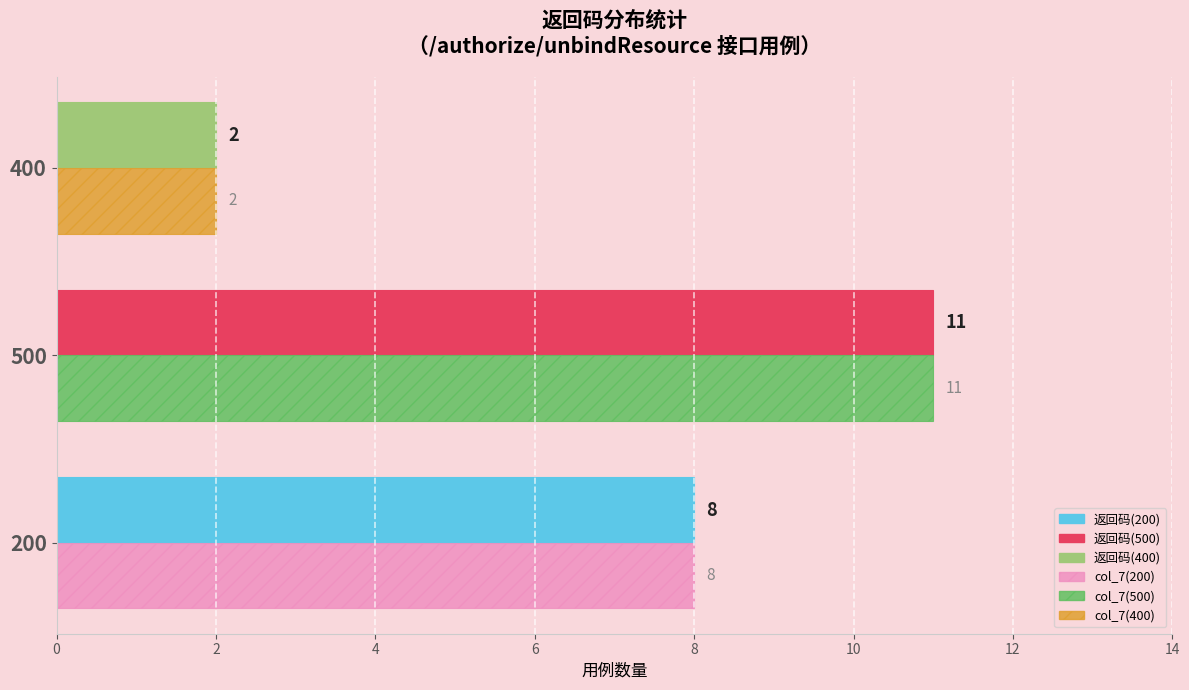

What is the greatest value displayed?

11